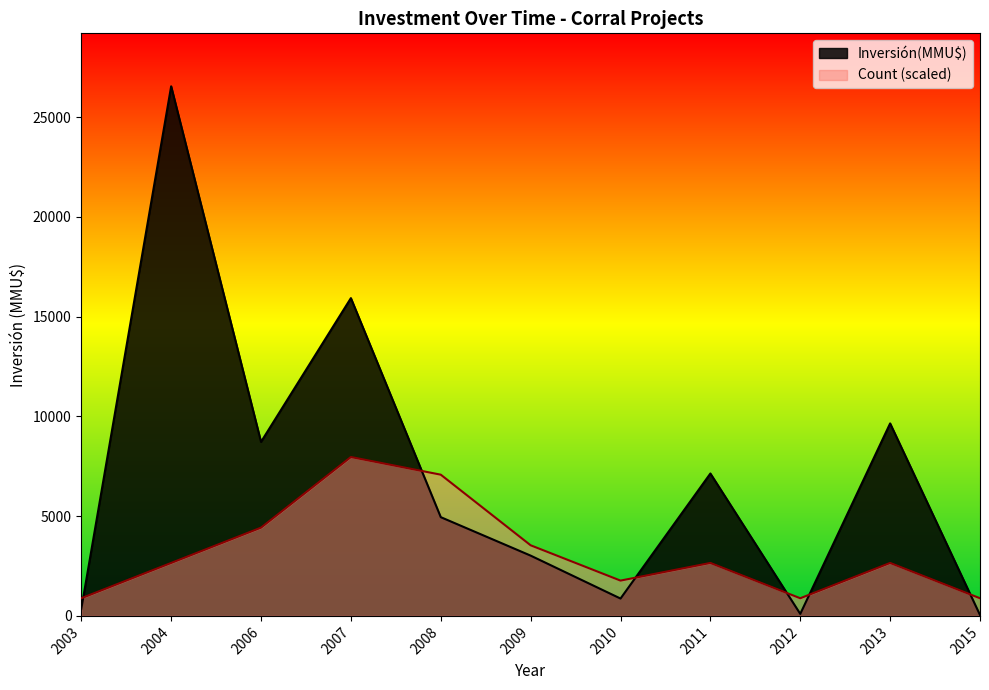

What is the highest value of the Inversión(MMU$) series?

26550